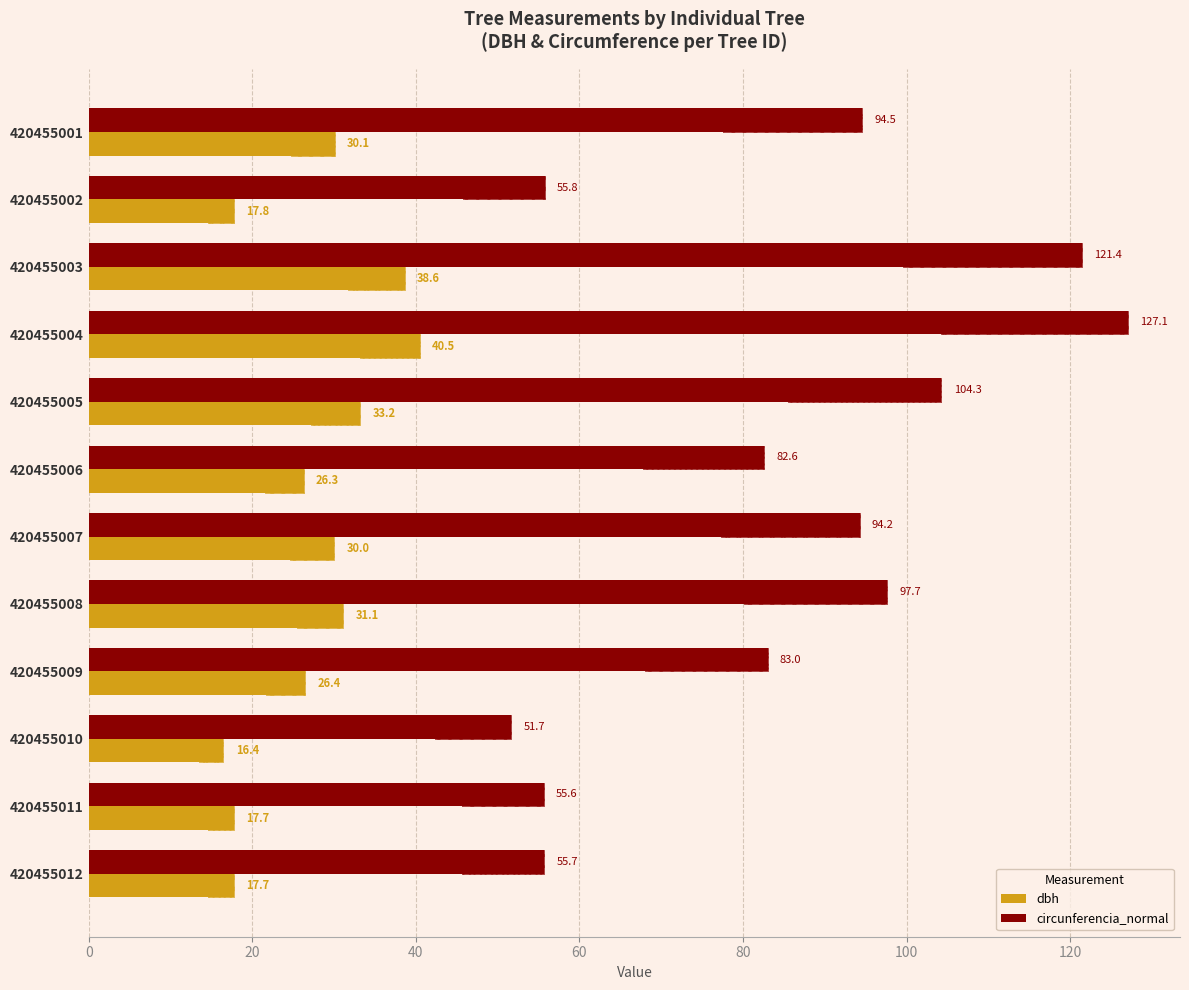

How many bars are there in each group?

2